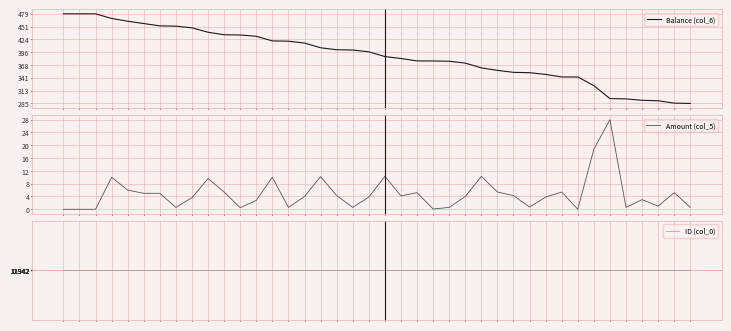

How many lines are shown in the chart?

3